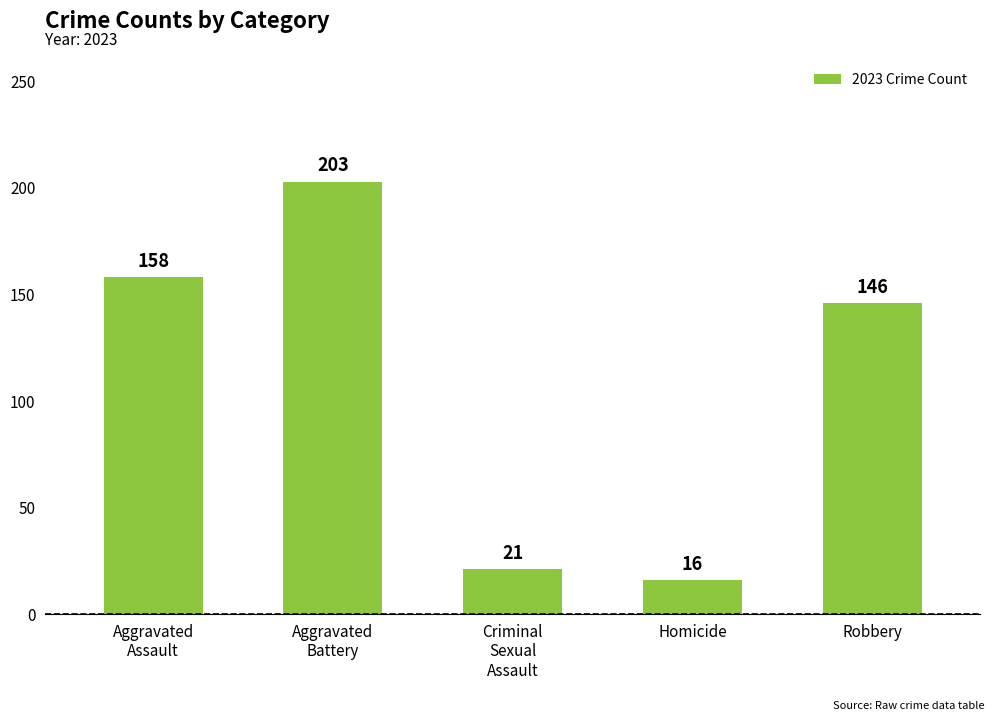

What is the maximum value shown in the chart?

203